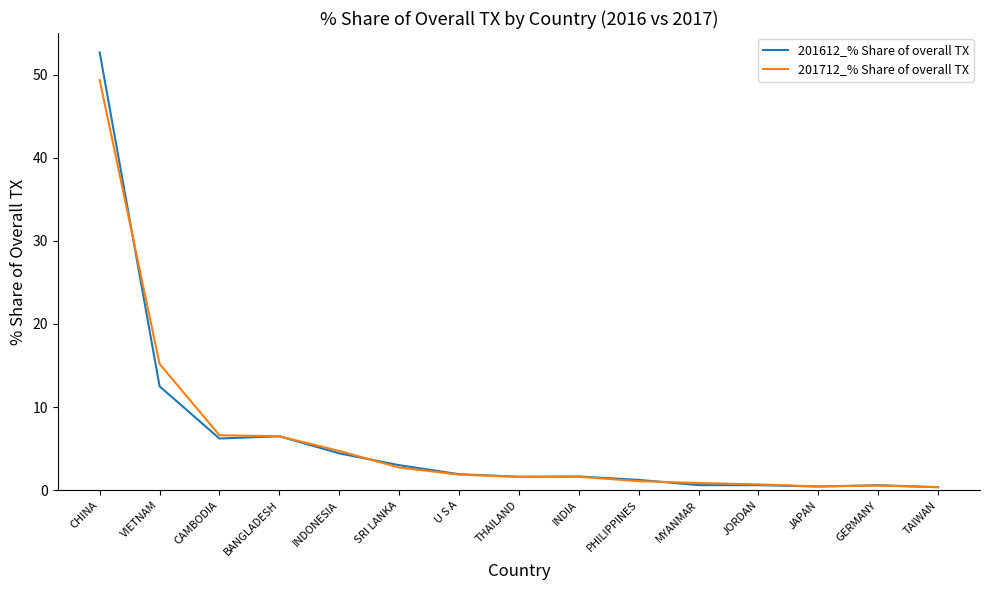

What are all the series names shown in the legend?

201612_% Share of overall TX, 201712_% Share of overall TX